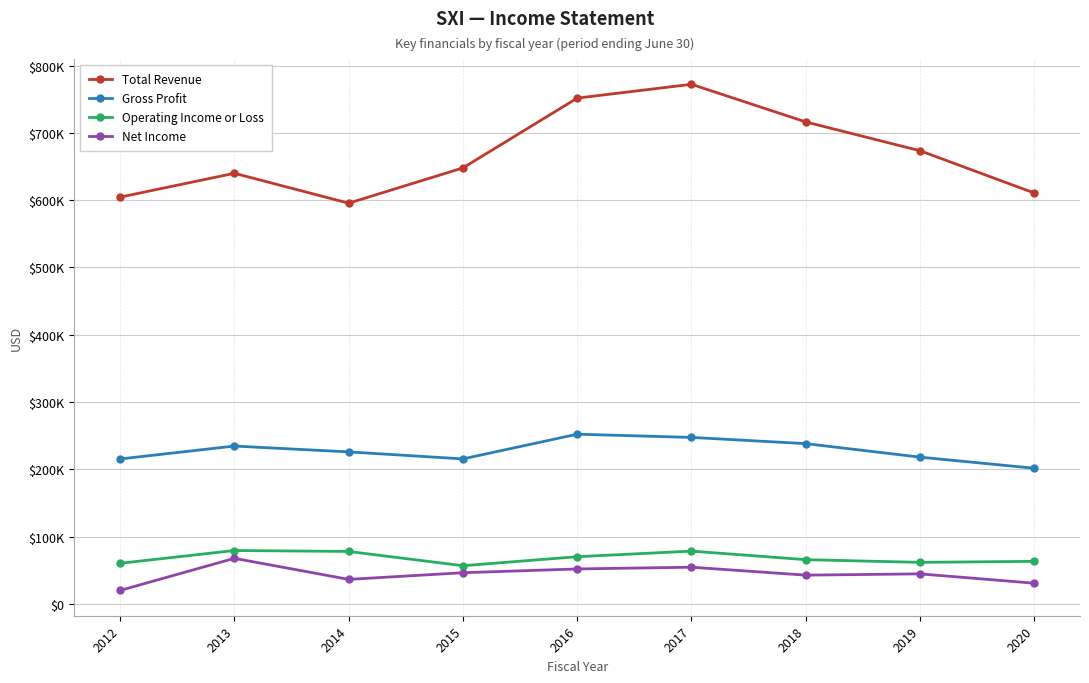

What is the approximate value of Operating Income or Loss at 2015, to the nearest 100?

56900